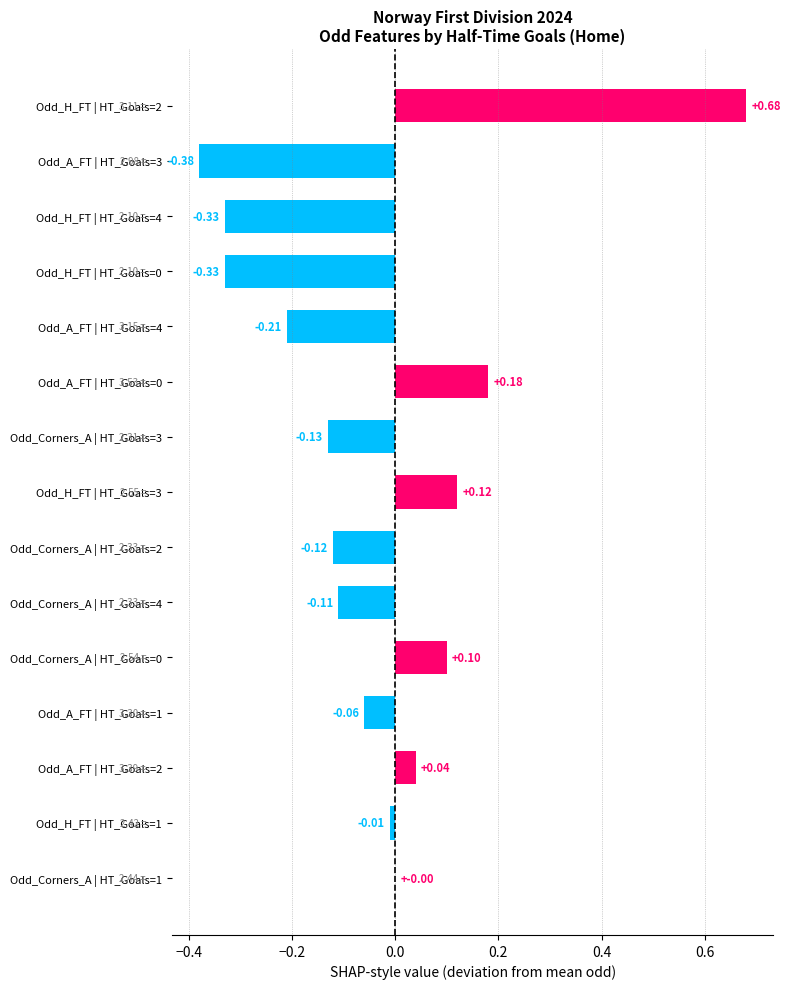

What is the change in value from Odd_Corners_A | HT_Goals=0 to Odd_H_FT | HT_Goals=2?

+0.6